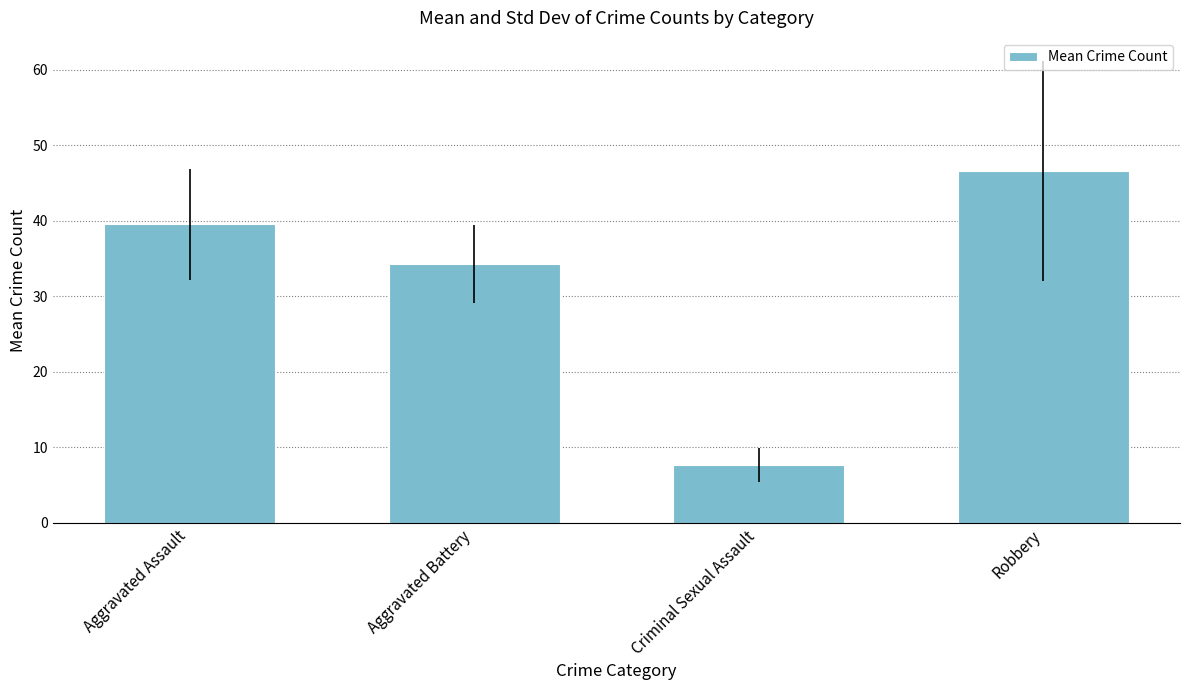

What is the label of the 4th bar from the right?

Aggravated Assault